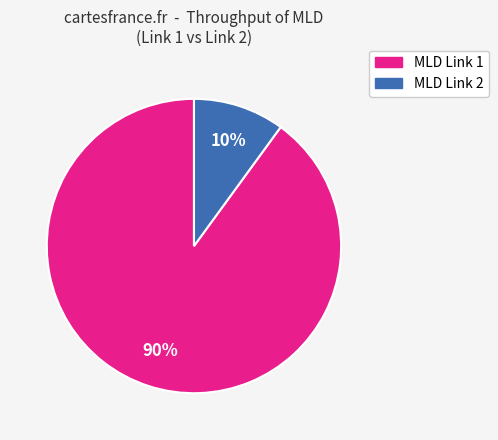

To the nearest percent, what is the difference between the largest and smallest slice percentages?

80%